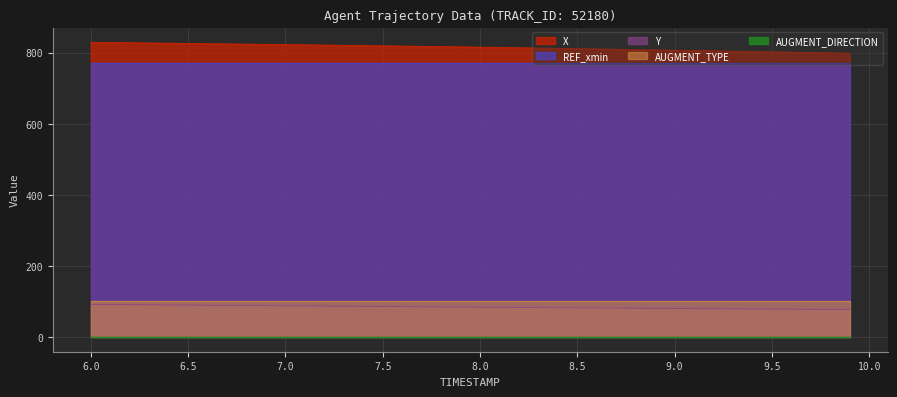

Between 7.5 and 8.7, which series saw the biggest shift?

X